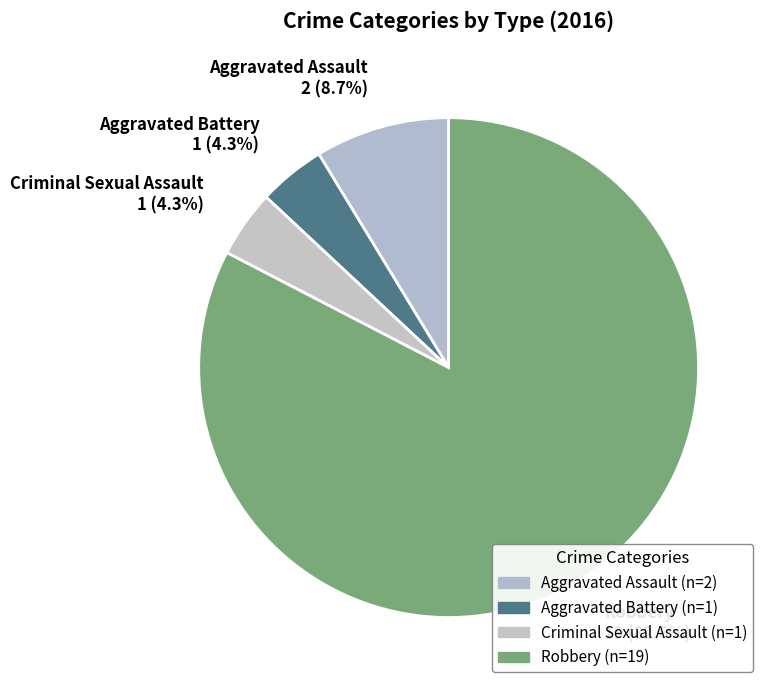

To the nearest percent, what percentage of the pie is Aggravated Assault?

9%